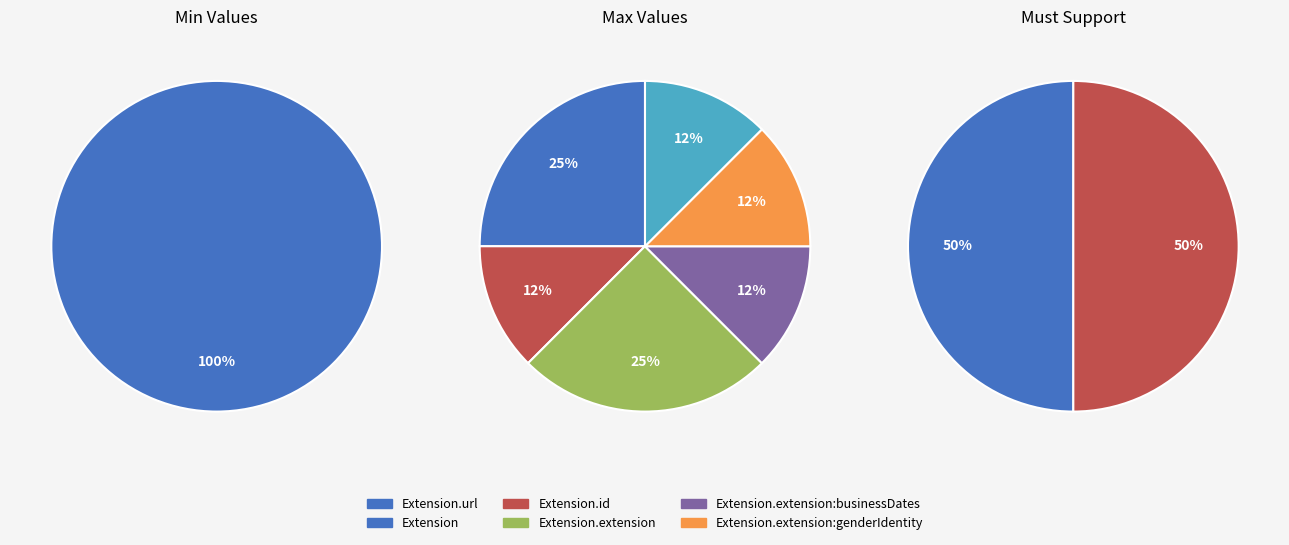

To the nearest percent, what is the difference between the Extension.url and Extension slice percentages?

100%